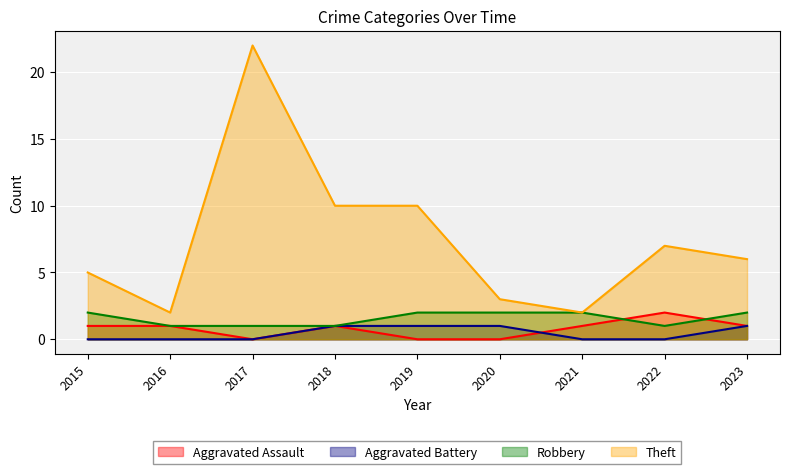

What is the total value across all series at 2018?

13